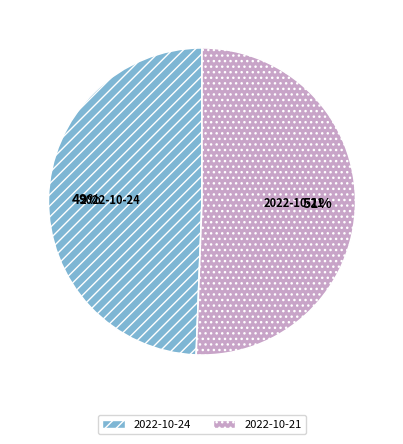

To the nearest percent, what percentage of the pie is 2022-10-21?

51%